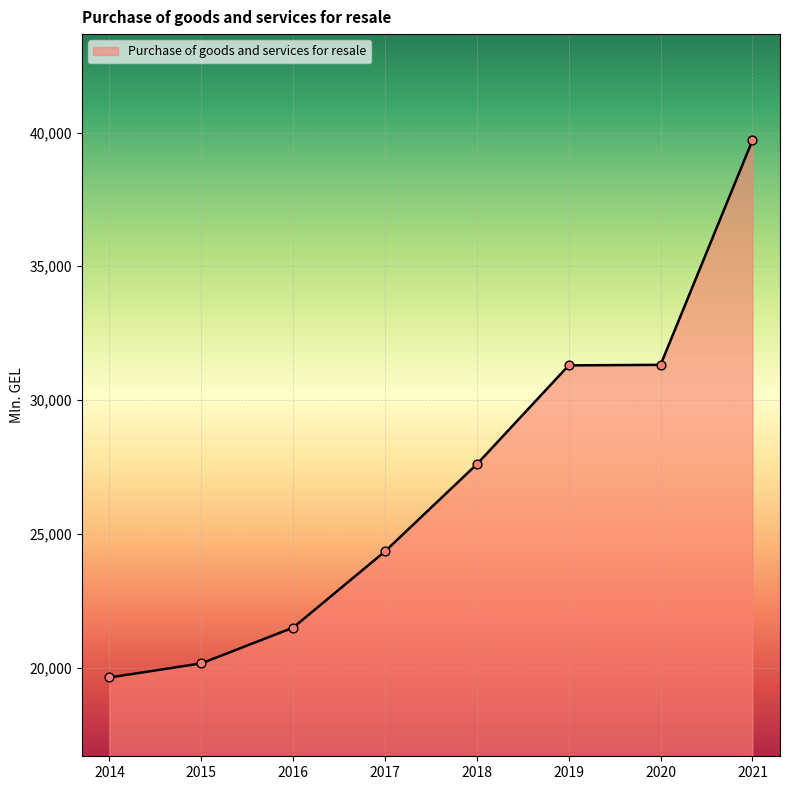

What is the change in value from 2015 to 2020?

+11159.0